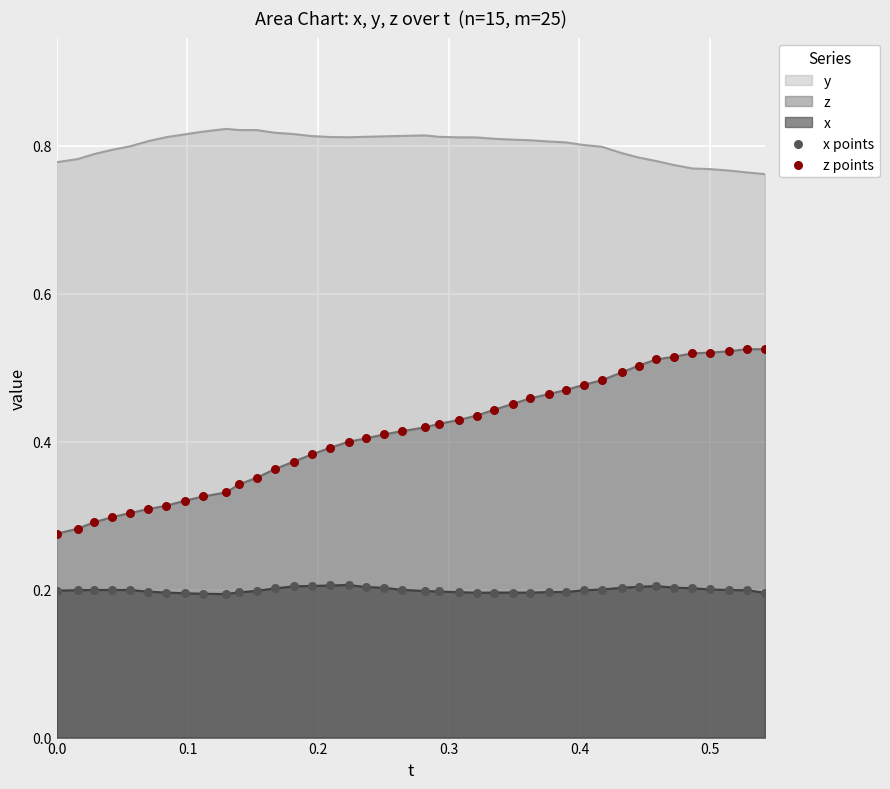

Which series reaches the maximum Y coordinate?

z points